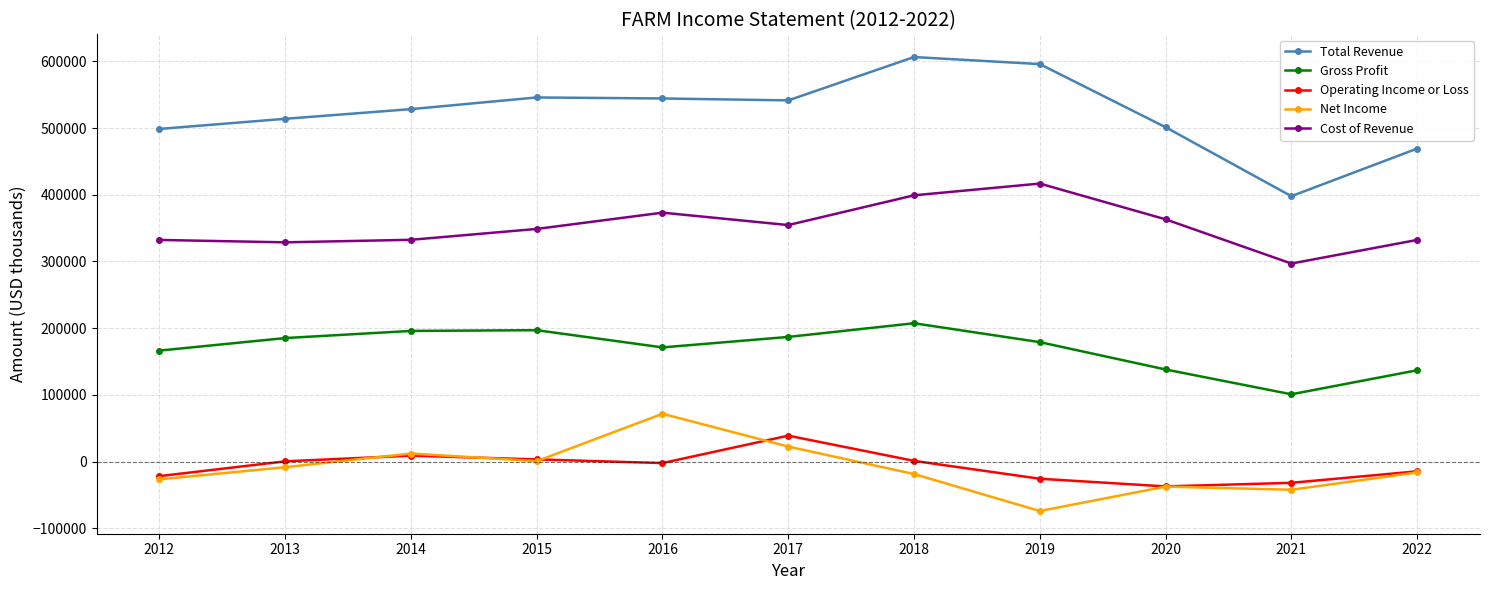

Which category has the lowest value in the Total Revenue series?

2021